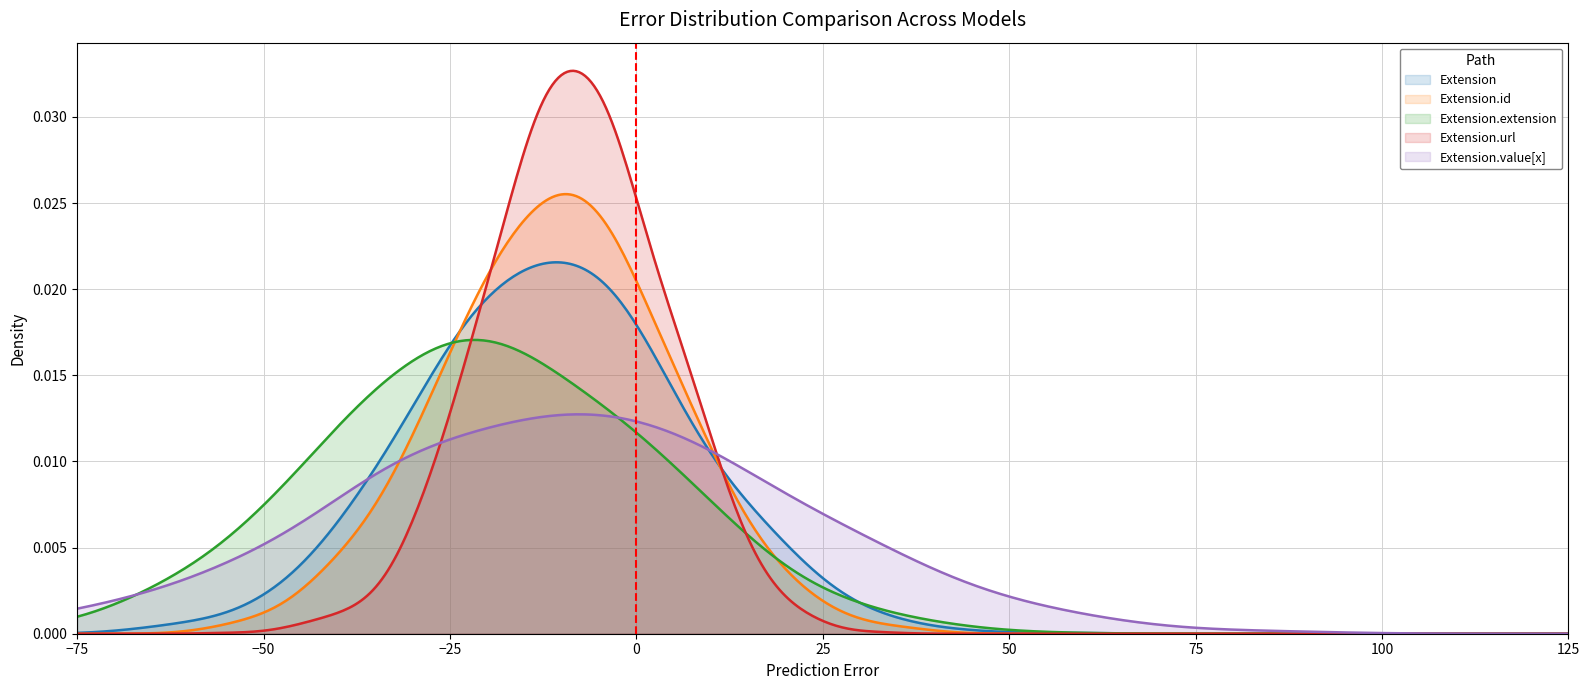

Which series has the largest range (max minus min)?

Extension.url